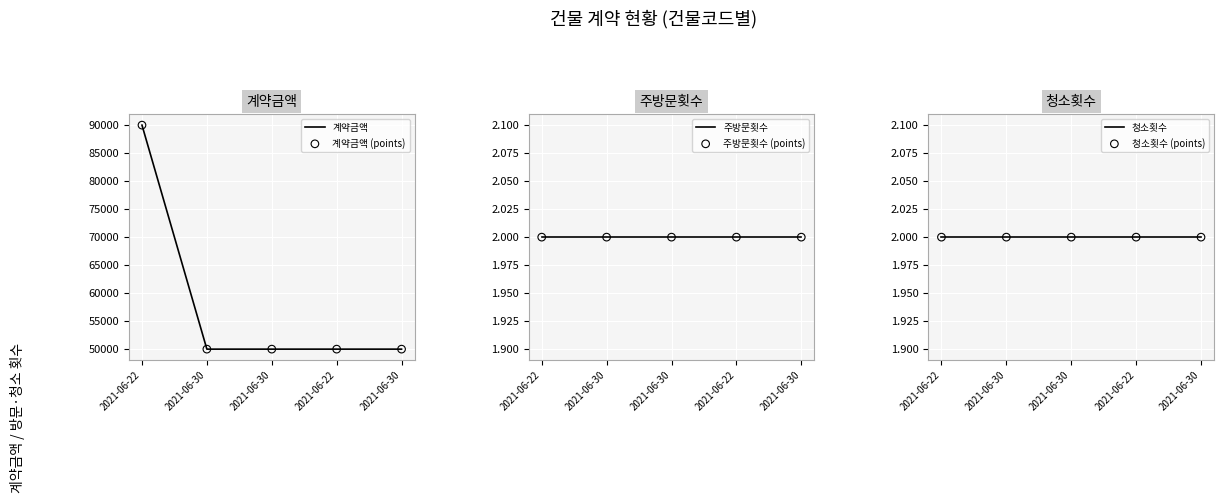

Is the value of 청소횟수 (points) at 2021-06-30 greater than the value of 계약금액 at 2021-06-30?

No